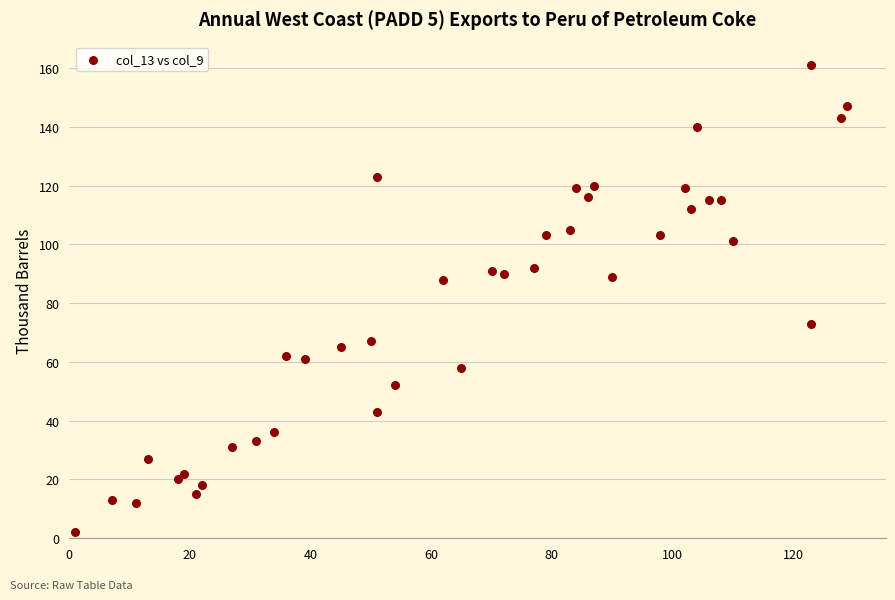

What is the range of Y values (max minus min)?

159